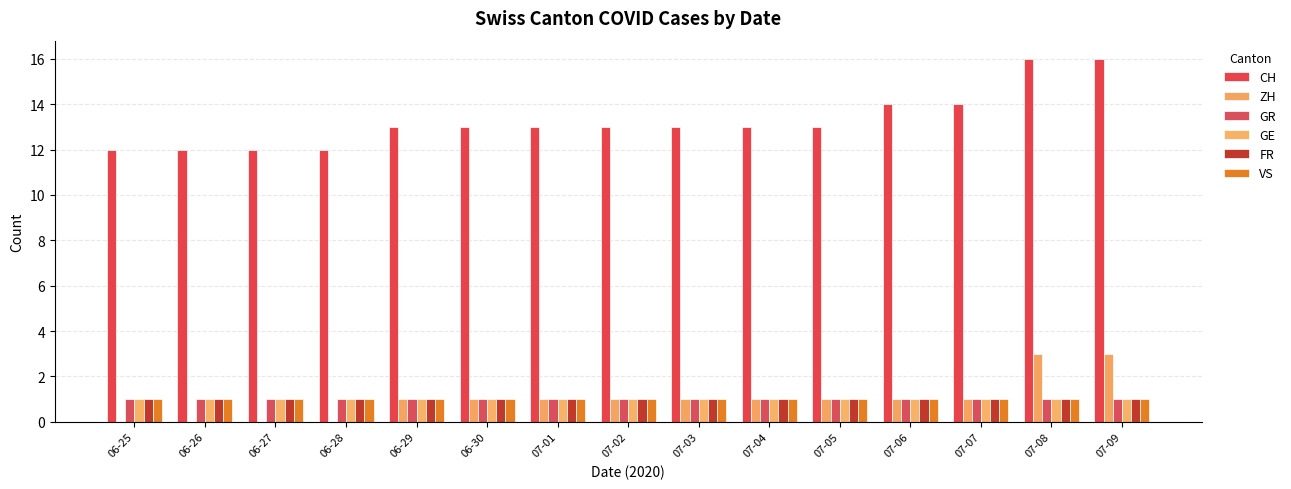

The value of CH at 06-29 is 13. True or false?

True